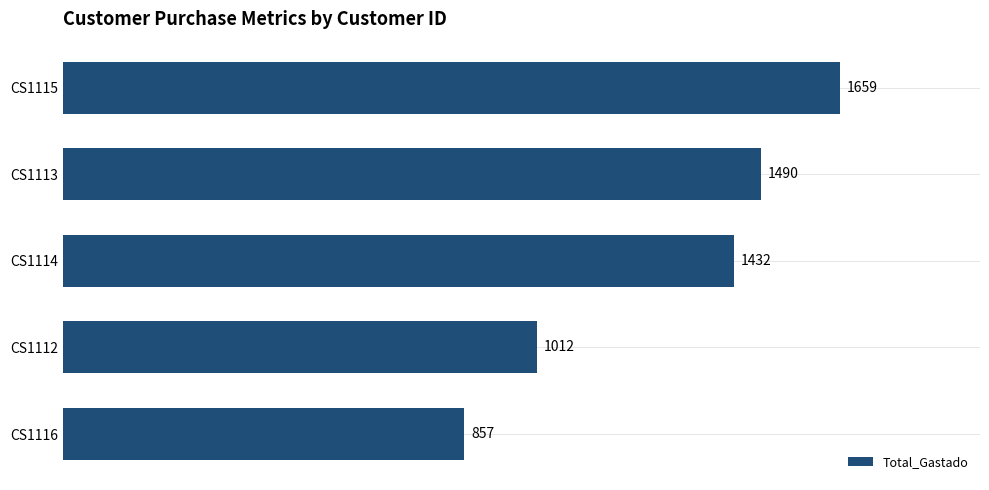

What is the difference between the values at CS1116 and CS1112?

155